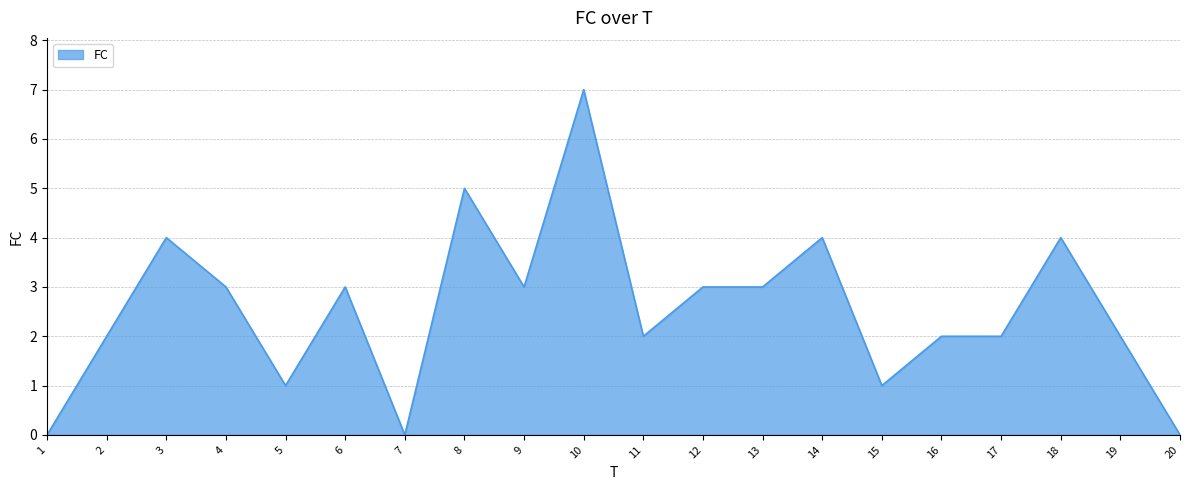

What value does the data have at 10?

7